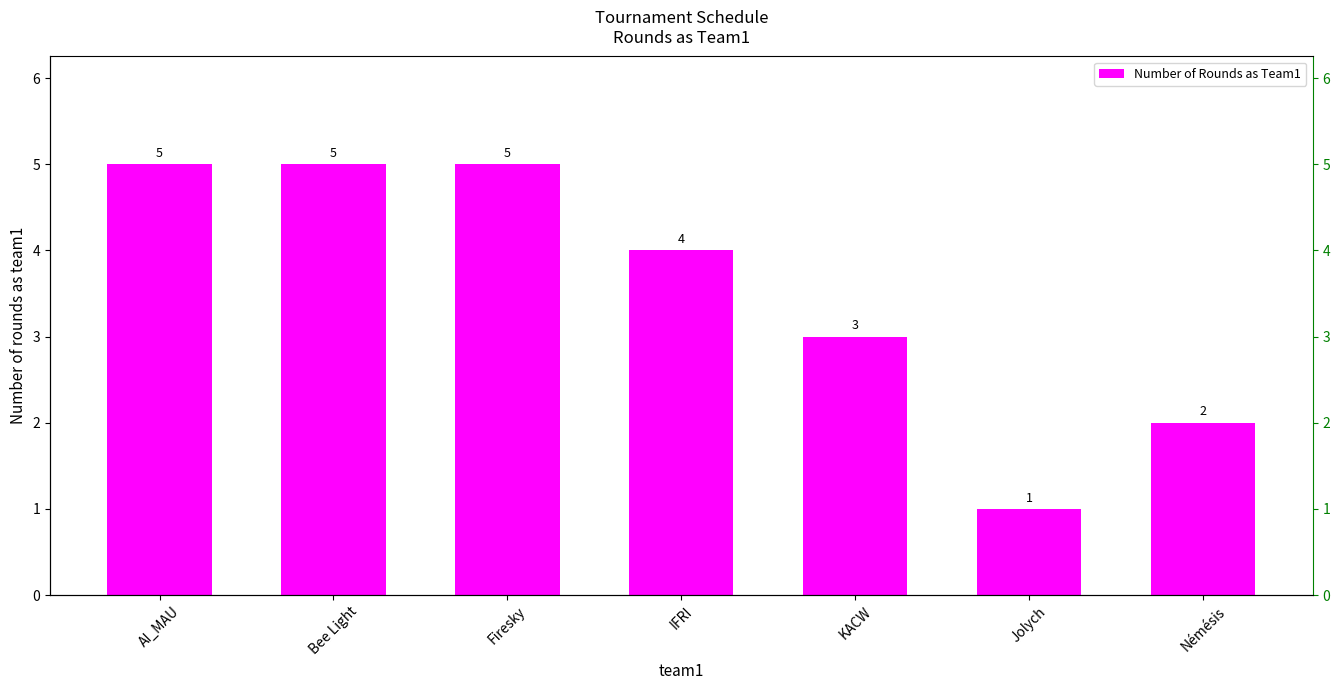

What is the minimum value shown in the chart?

1